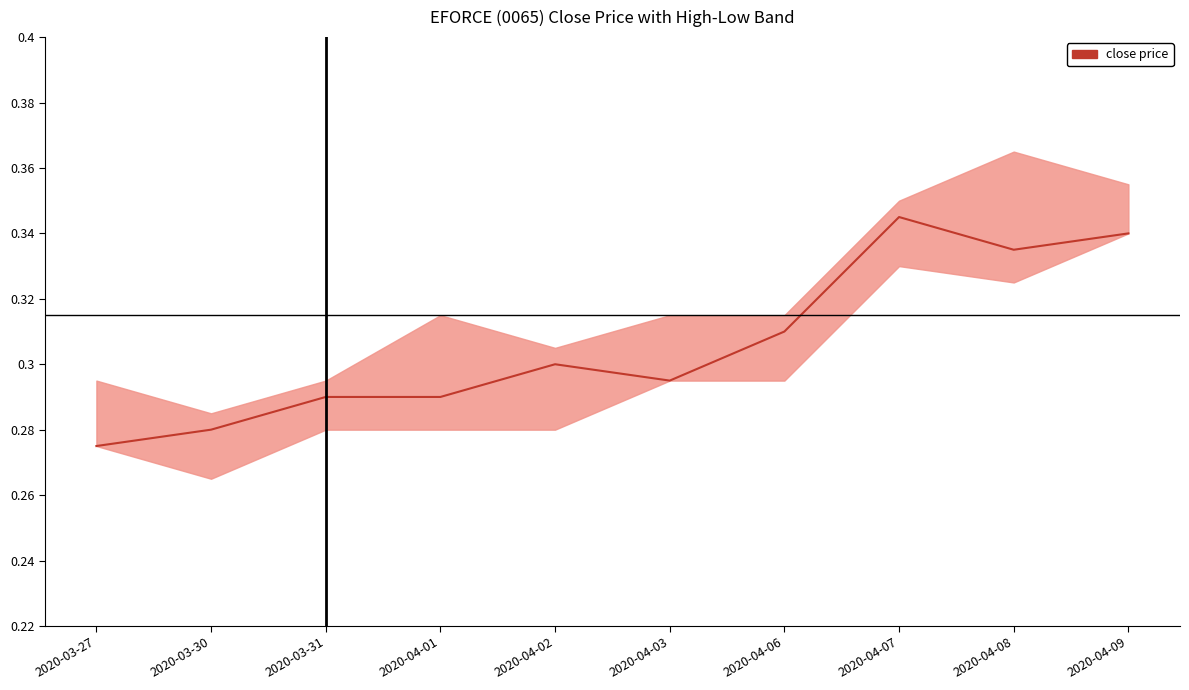

Reading left to right, transcribe all the data shown in this chart.

2020-03-27=0.3	2020-03-30=0.3	2020-03-31=0.3	2020-04-01=0.3	2020-04-02=0.3	2020-04-03=0.3	2020-04-06=0.3	2020-04-07=0.3	2020-04-08=0.3	2020-04-09=0.3